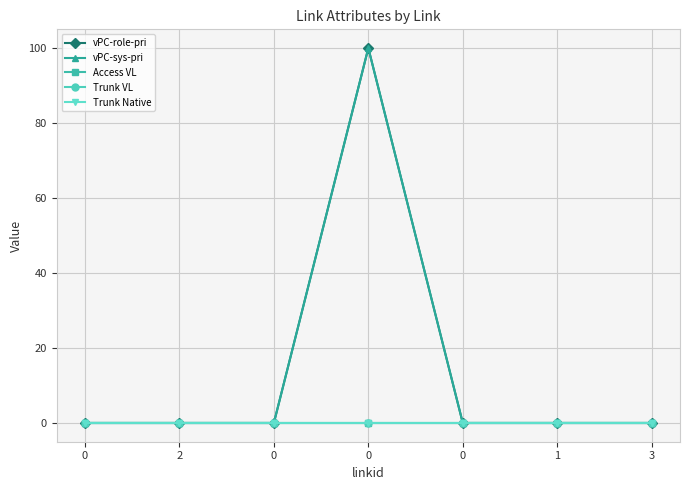

At how many categories does at least one series exceed 52?

1